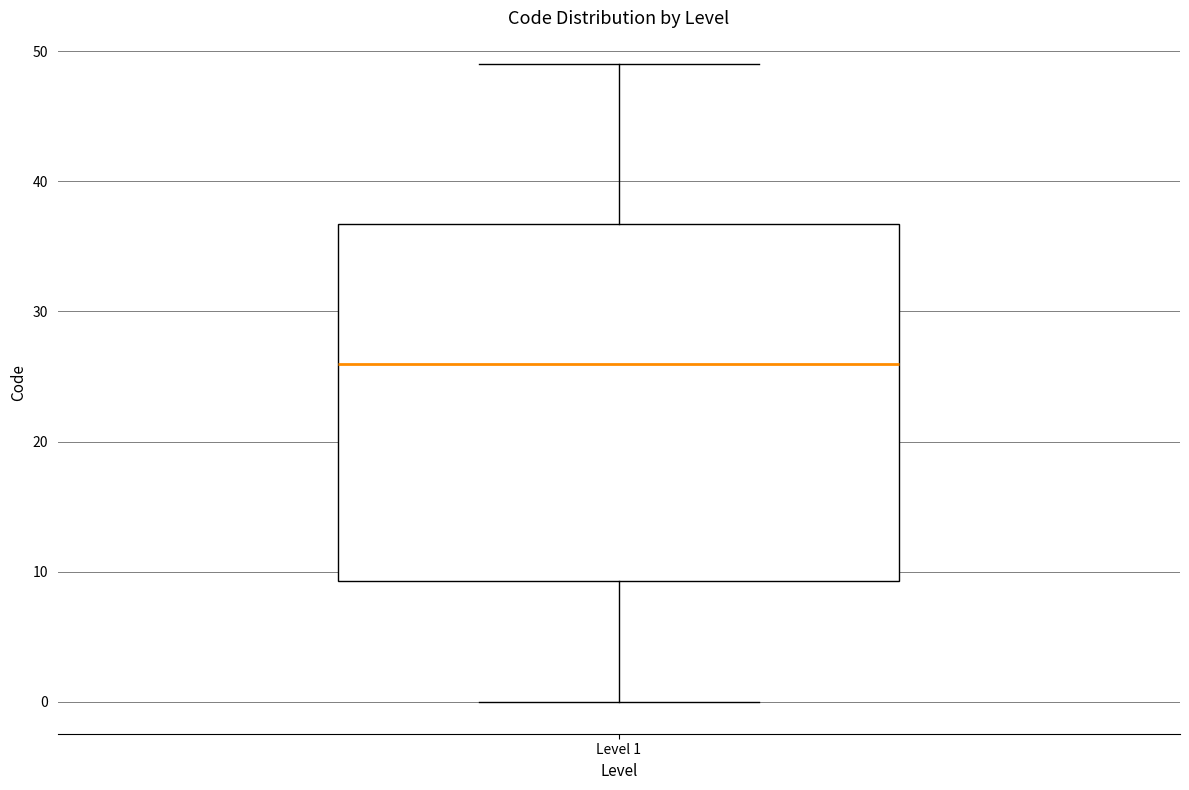

Where is the lower edge of the box for Level 1 on the y-axis? The values are not printed on the chart, so give them approximately, as read against the axis.

9